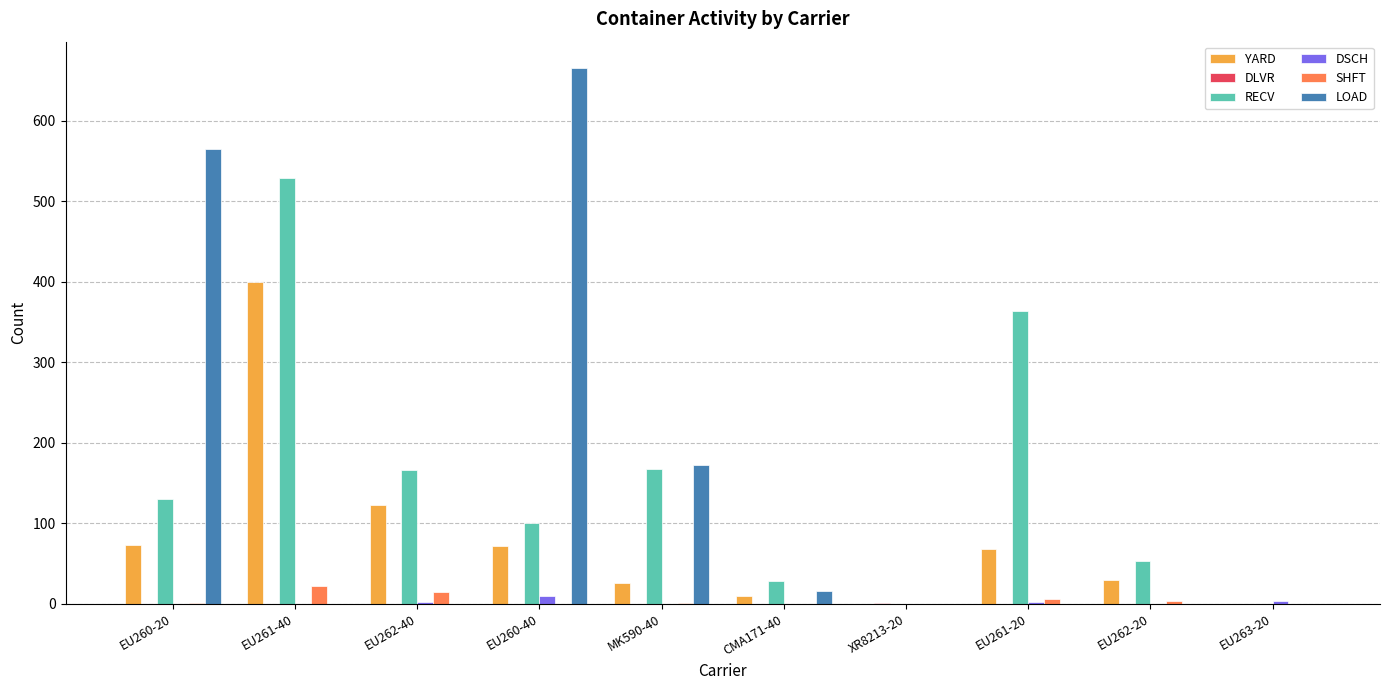

What is the sum of all RECV values?

1538